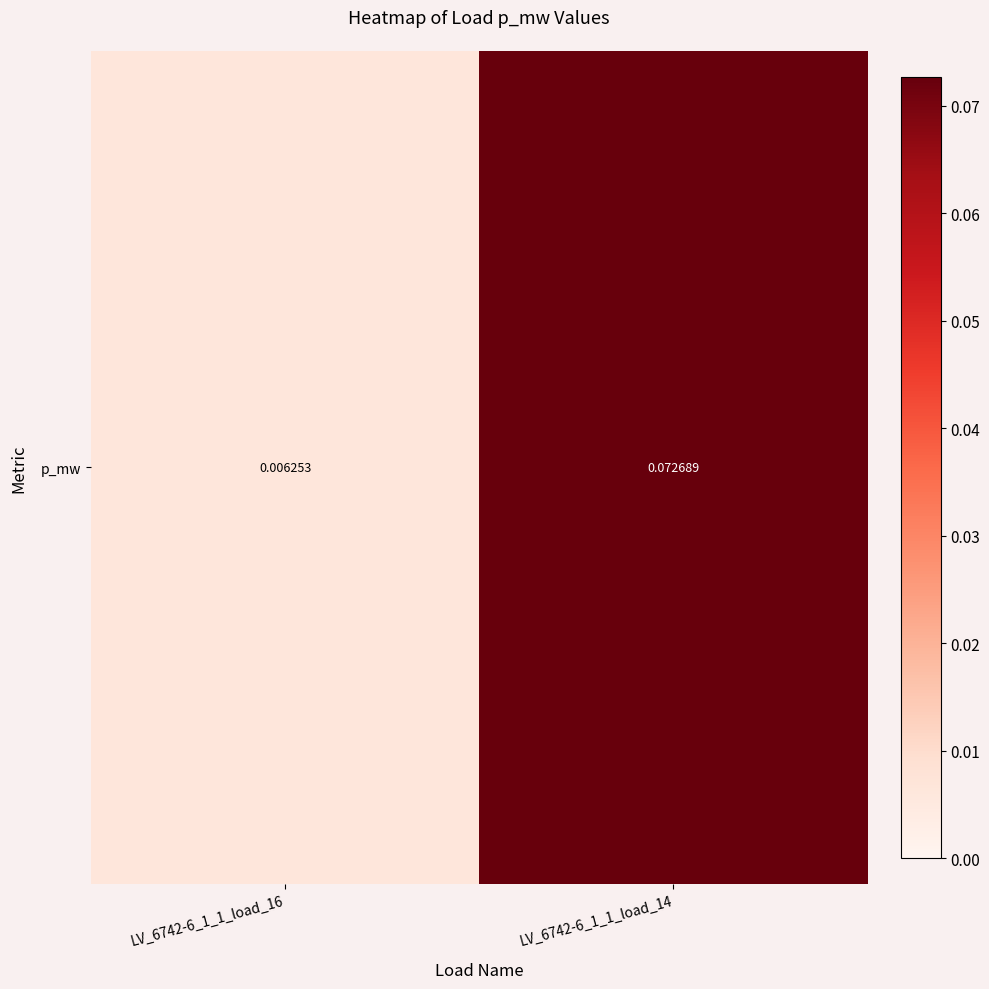

List the labels in order of value, smallest first.

LV_6742-6_1_1_load_16, LV_6742-6_1_1_load_14